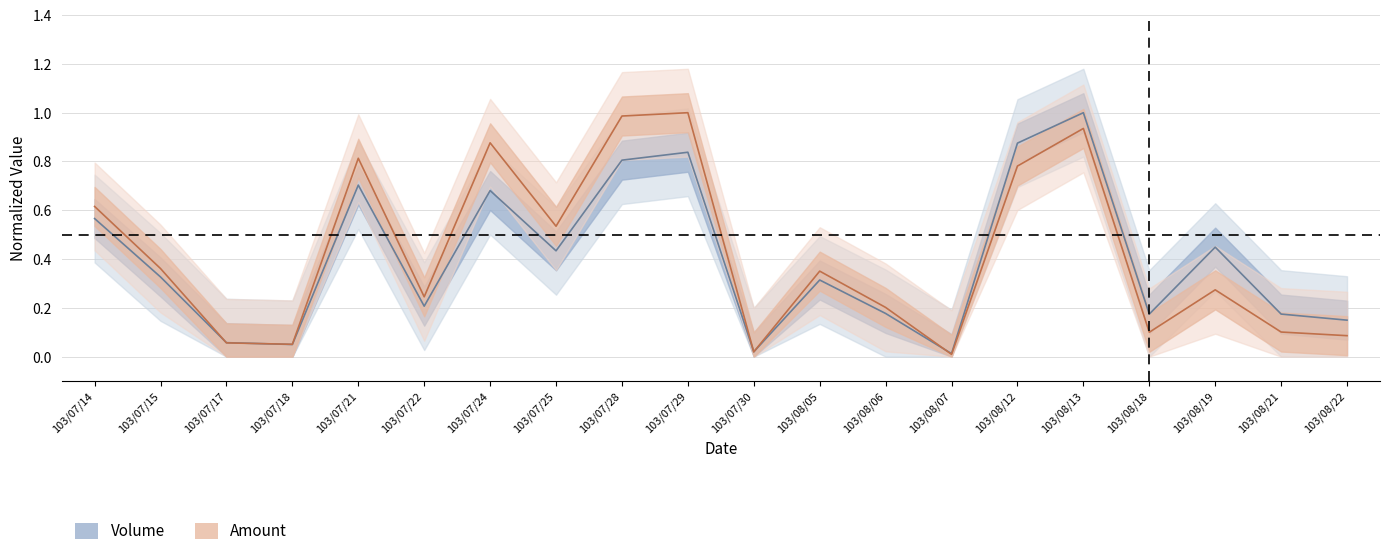

Which label corresponds to the largest value in the chart?

103/08/13